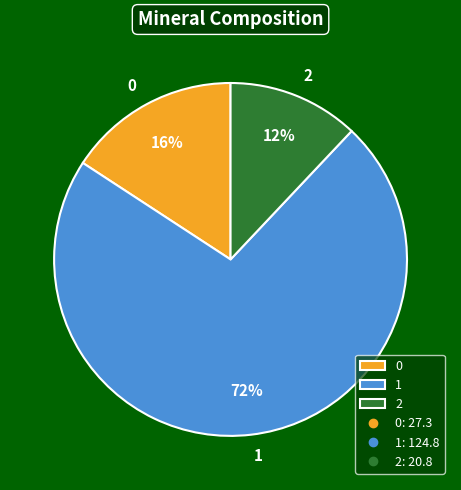

Rank the categories by value from highest to lowest.

1, 0, 2